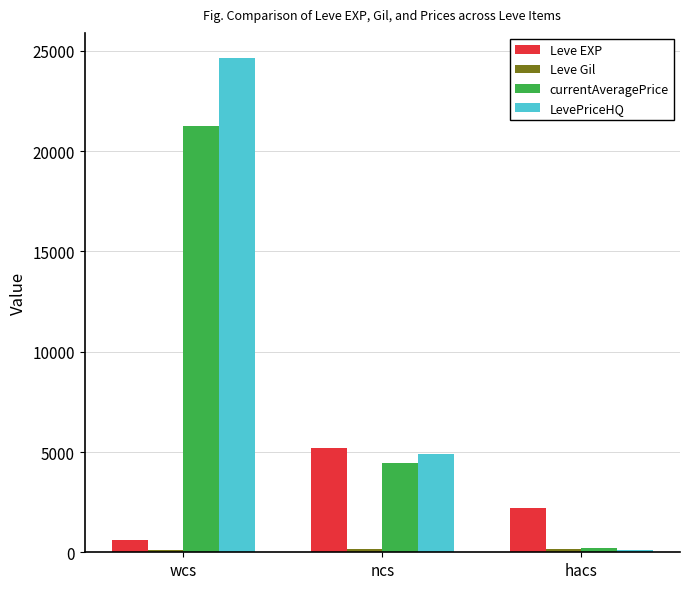

What is the value of the Leve EXP bar at the 2nd from the left?

5220